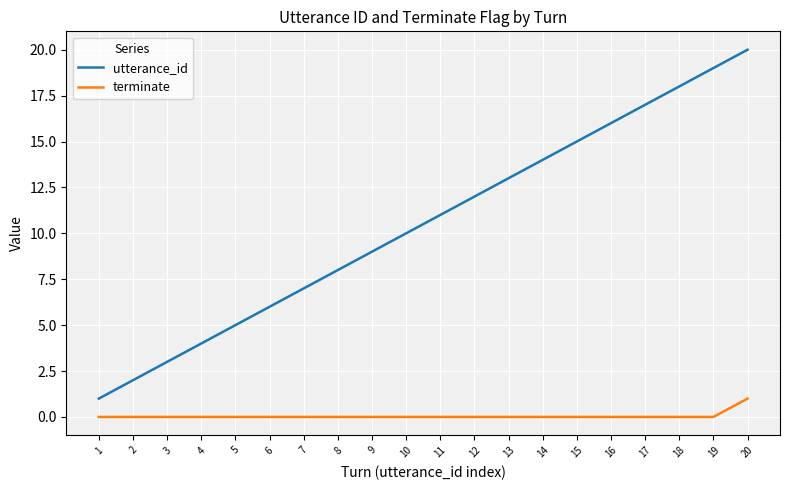

Is the value of terminate at 20 greater than the value of utterance_id at 10?

No